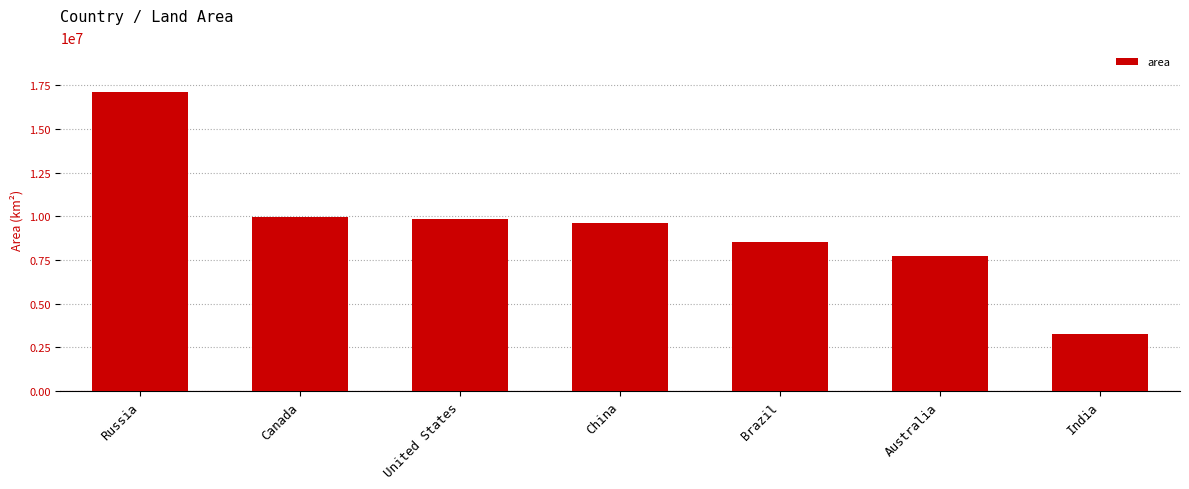

What is the change in value from Russia to Canada?

-7113572